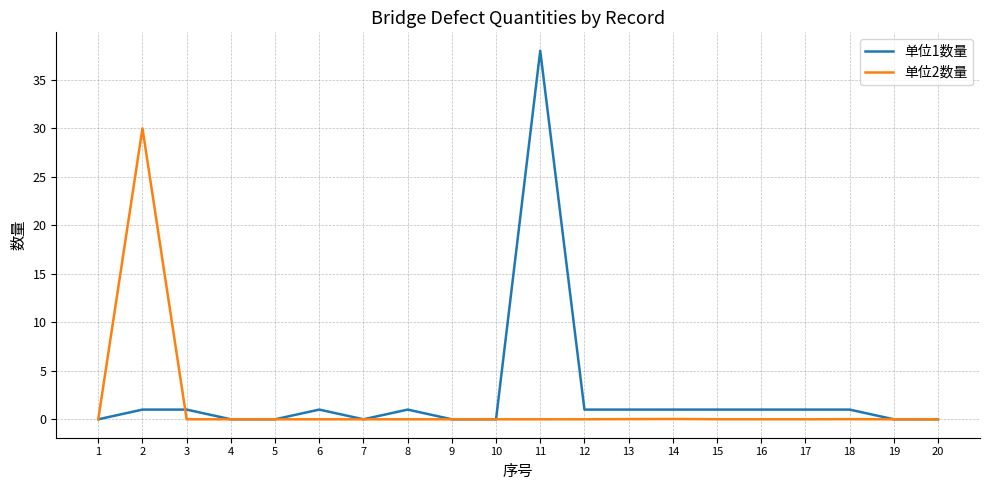

The value of 单位1数量 at 2 is 1.0. True or false?

True